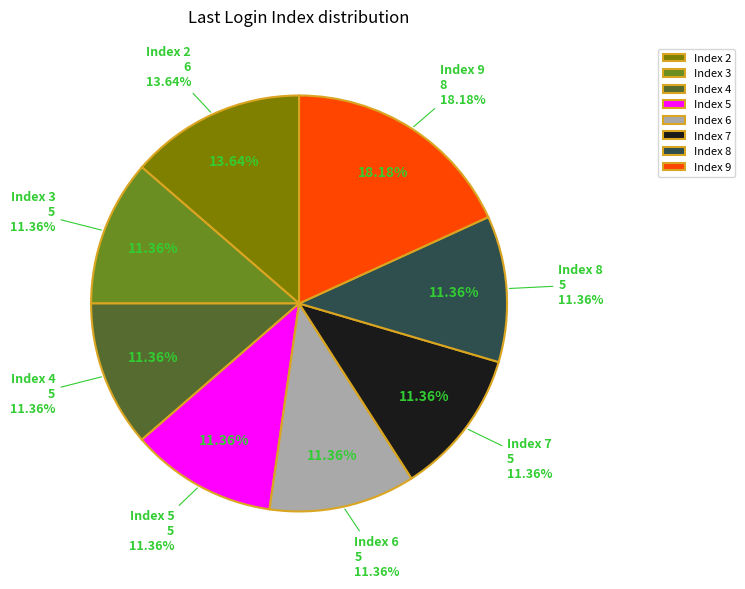

What is the smallest slice in the pie chart?

3